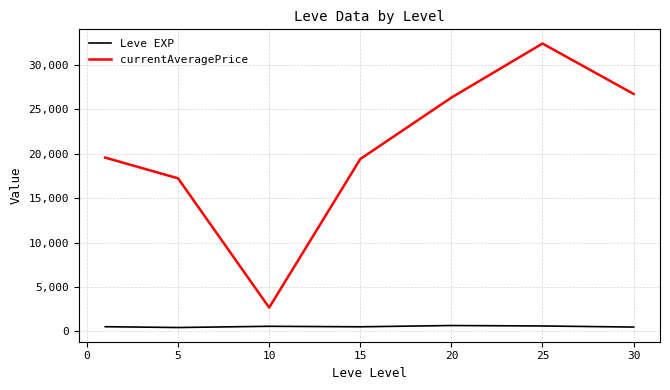

Which series has the widest spread of values?

currentAveragePrice